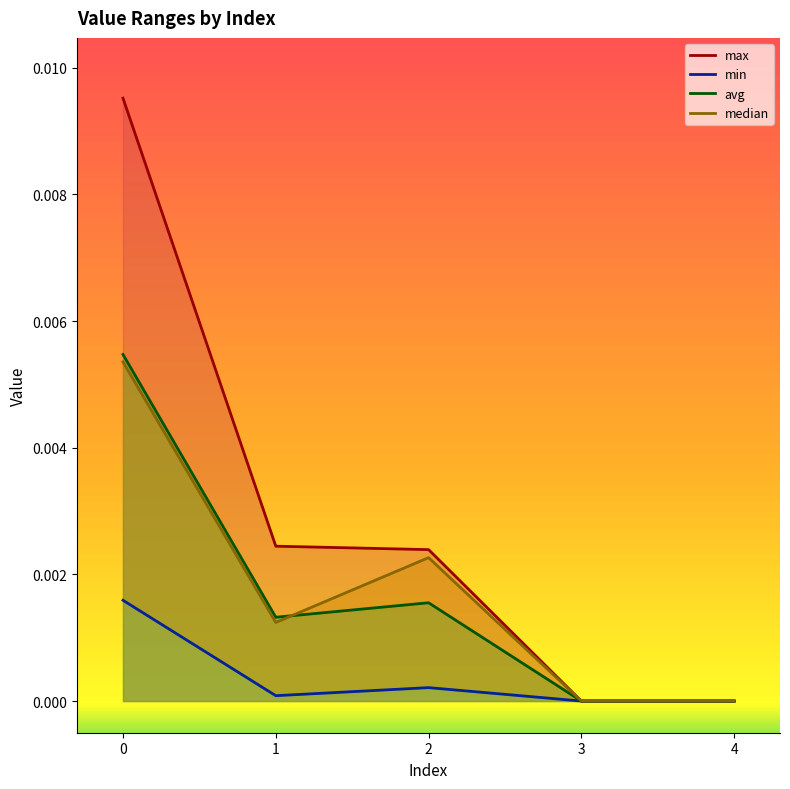

Count the avg values in the range 0 to 1.

5